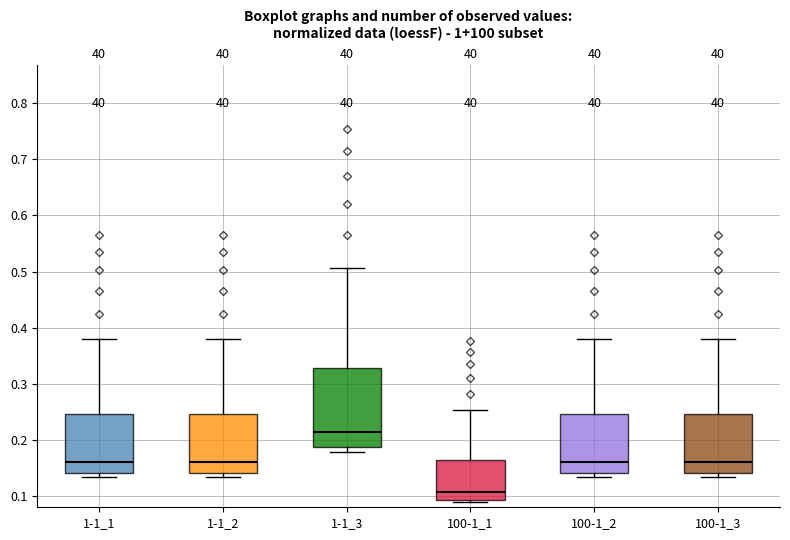

Which box's median line is the lowest?

100-1_1